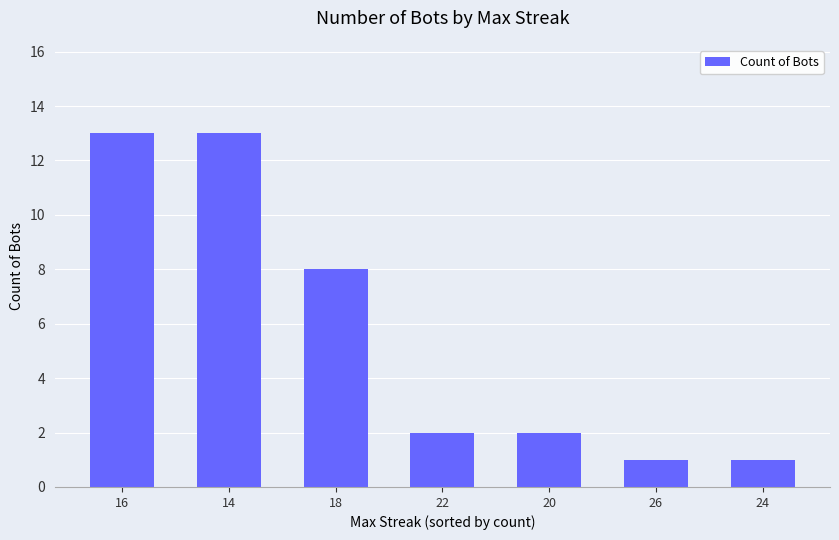

Reading right to left, transcribe all the data shown in this chart.

1	1	2	2	8	13	13